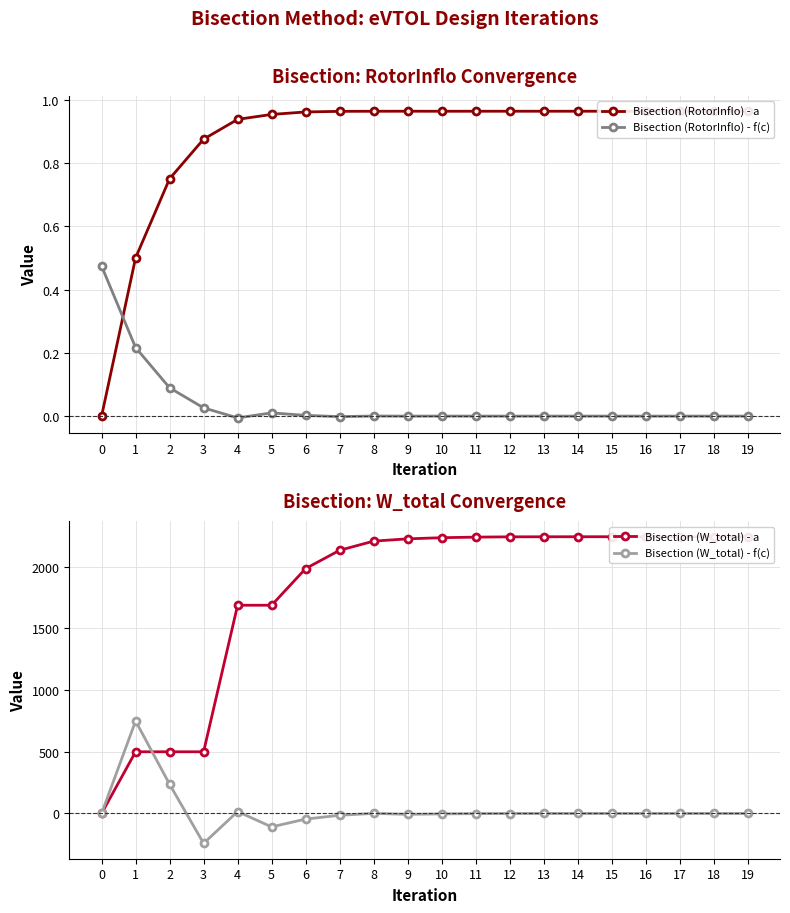

In Bisection (RotorInflo) - a, how many points are higher than both neighbors (excluding endpoints)?

4